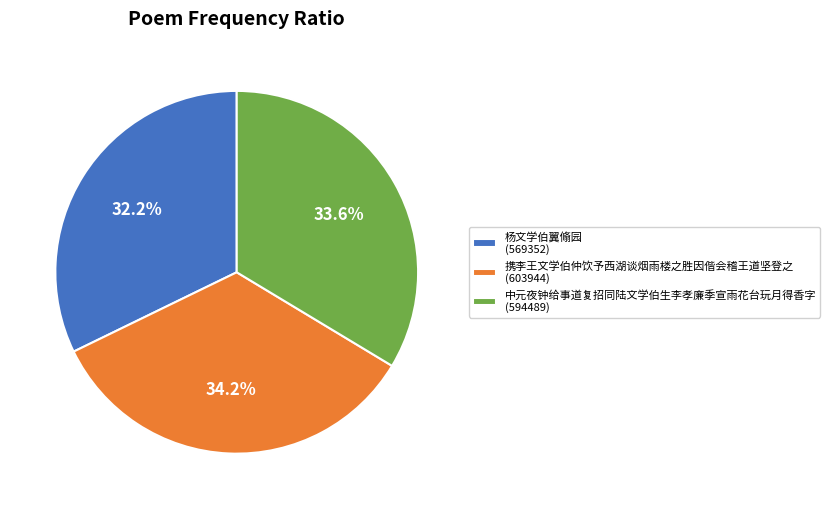

What portion of the pie excludes 携李王文学伯仲饮予西湖谈烟雨楼之胜因偕会稽王道坚登之?

65.8%